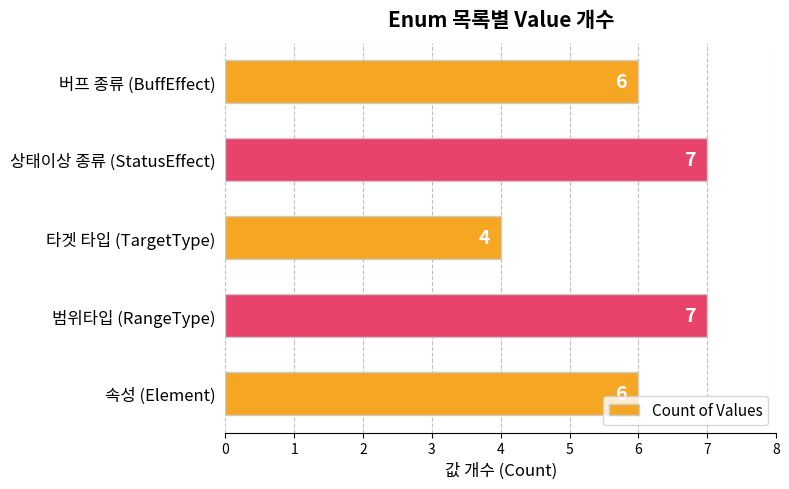

At which category does the chart reach its minimum across all series?

타겟 타입 (TargetType)